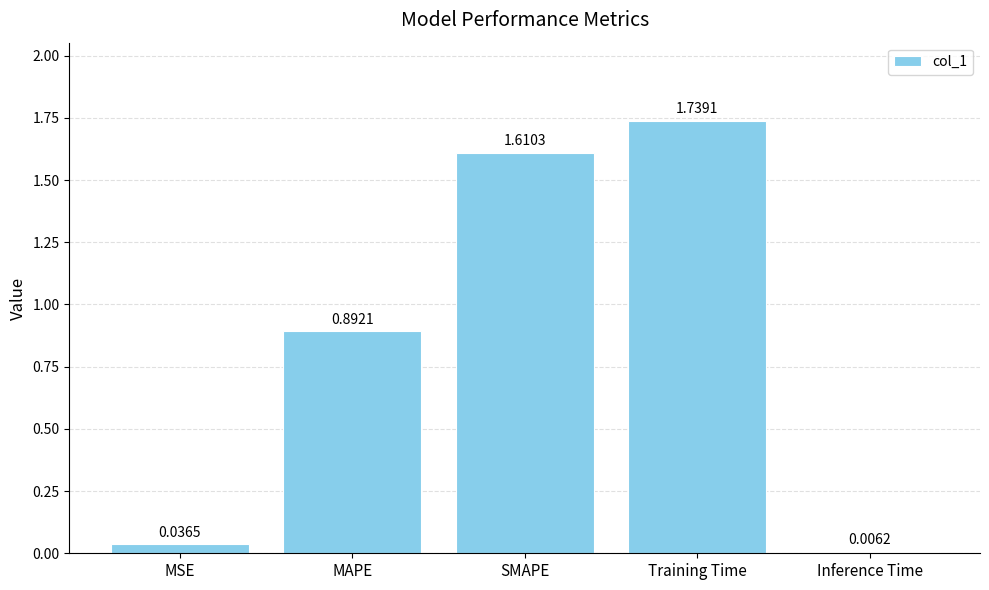

What is the difference between the values at SMAPE and MAPE?

0.7